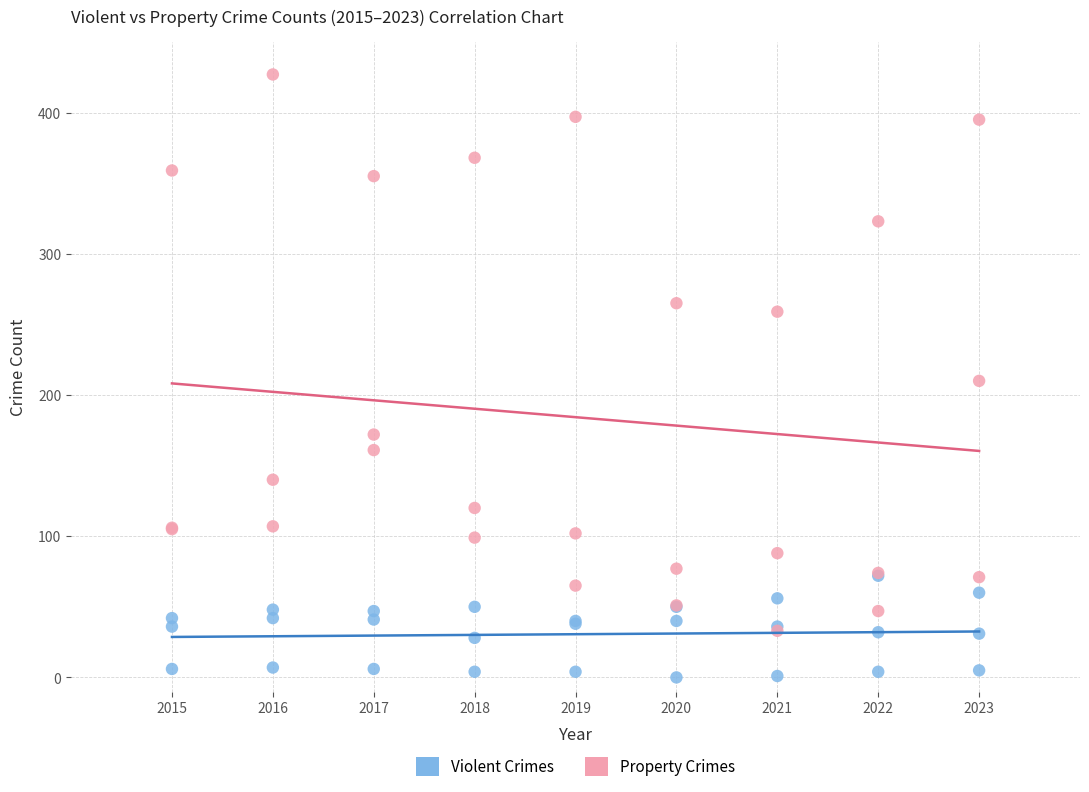

In the Property Crimes series, what Y value is closest to 230?

210